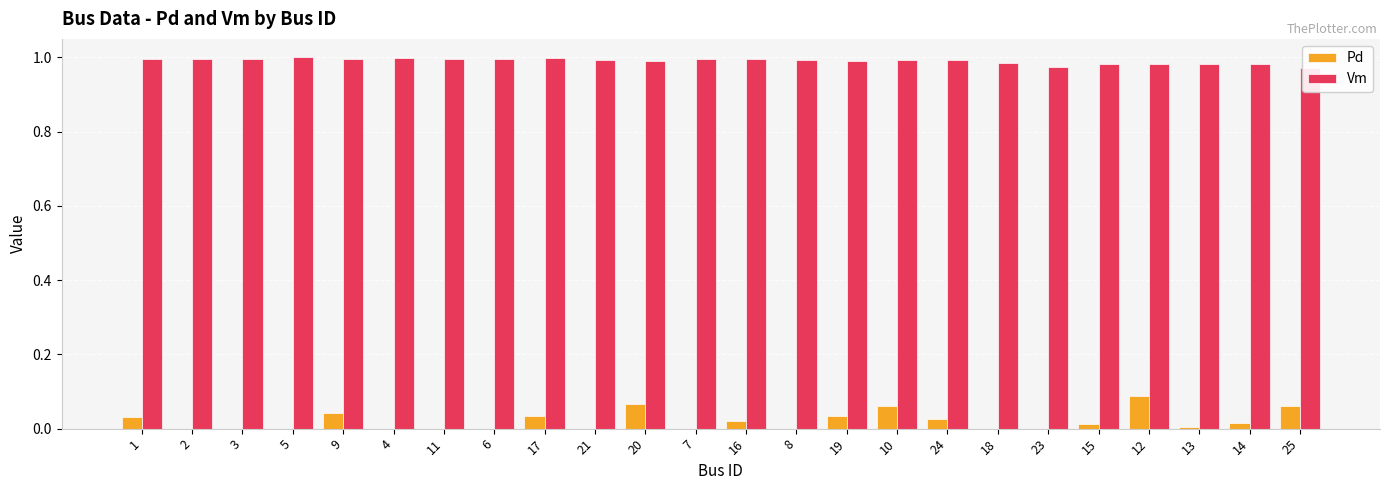

What is the label of the 16th bar from the left?

10